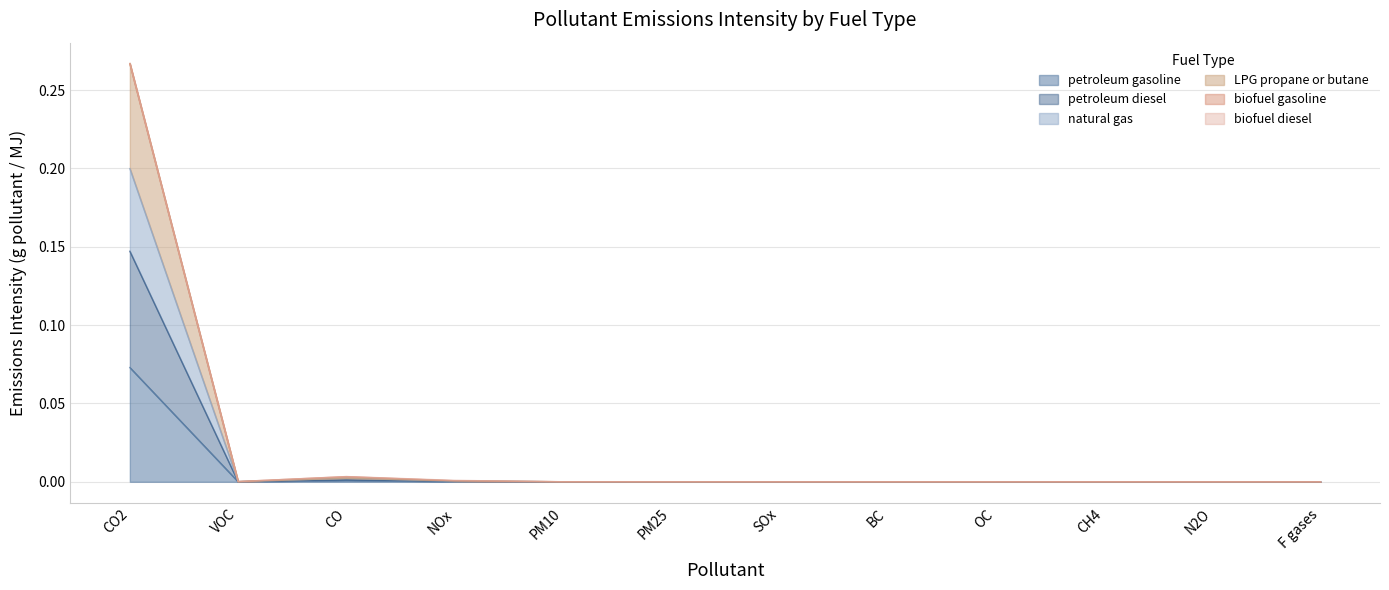

True or false: natural gas and petroleum diesel intersect in this chart.

False